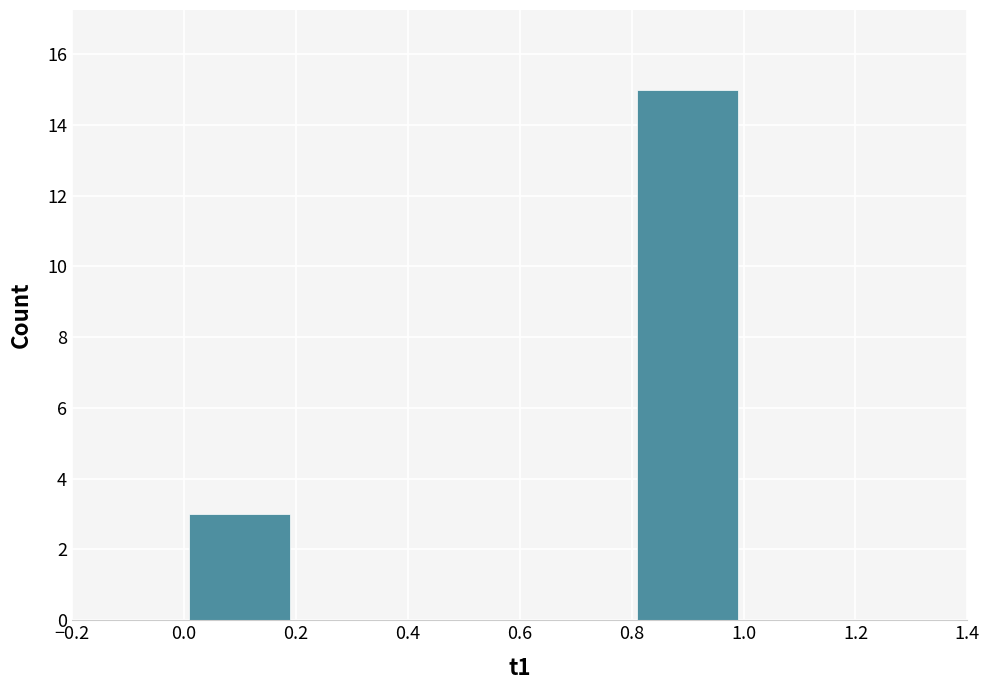

Over which range of the x-axis is the bar tallest?

0.8 to 1.0